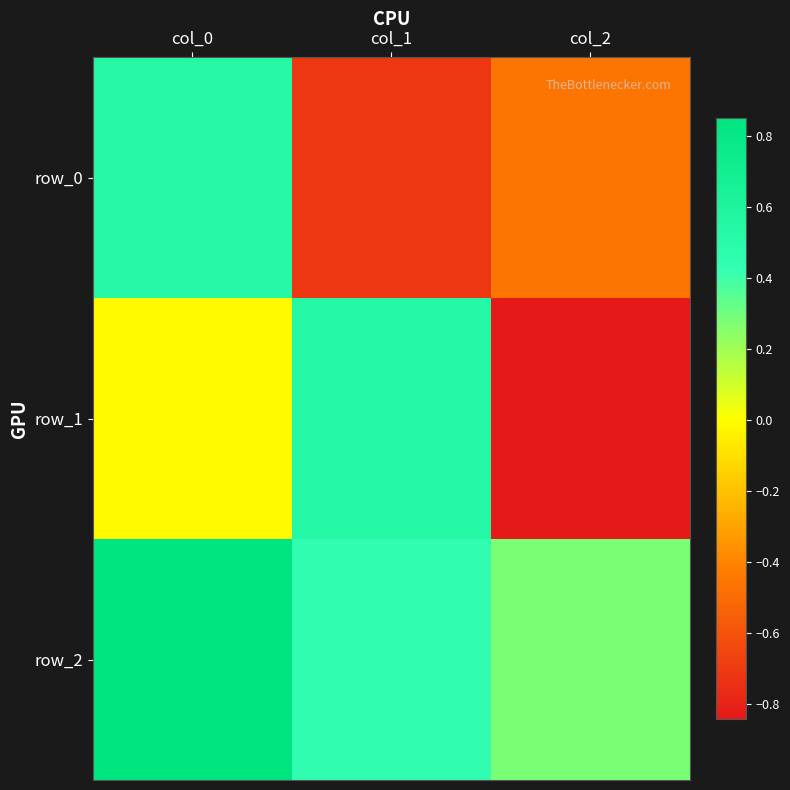

Count the number of data series in this chart.

3